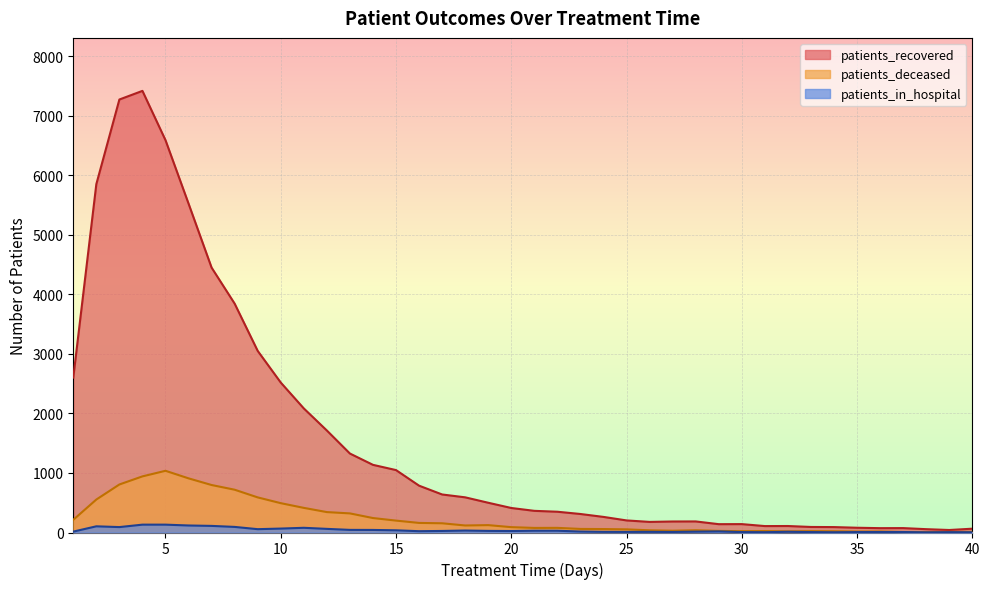

List the labels in order of patients_in_hospital value, smallest first.

38, 34, 40, 31, 39, 30, 33, 35, 36, 37, 27, 25, 24, 26, 32, 28, 1, 23, 29, 16, 20, 17, 19, 21, 22, 18, 15, 14, 13, 9, 12, 10, 11, 3, 8, 2, 7, 6, 4, 5